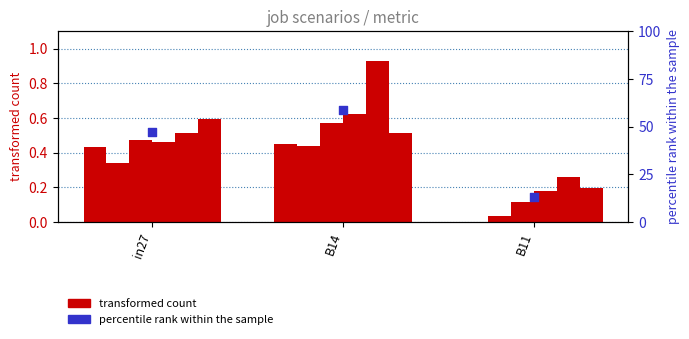

Which series contains the highest Y value?

percentile rank within the sample